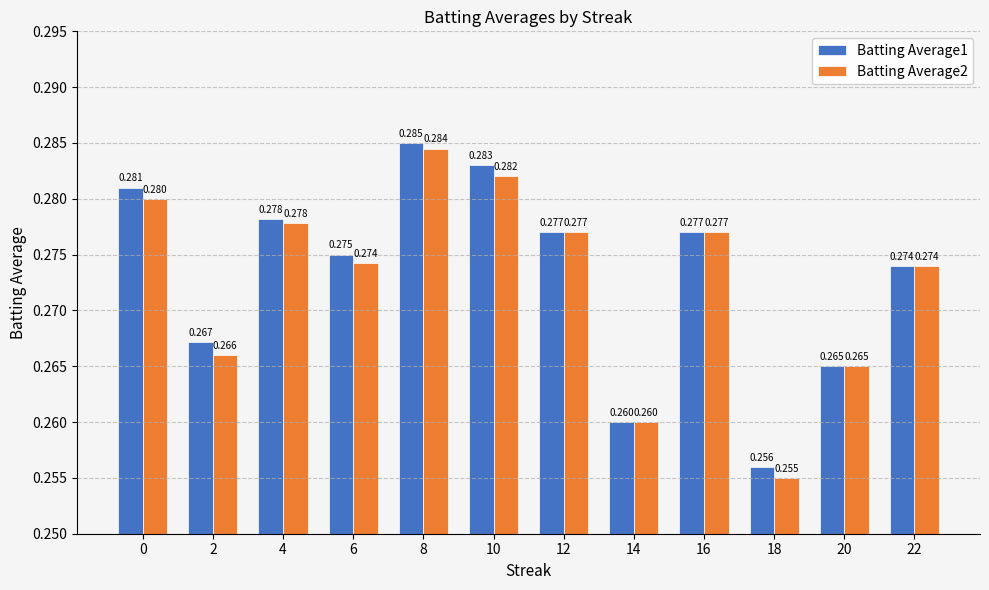

Count the number of data series in this chart.

2